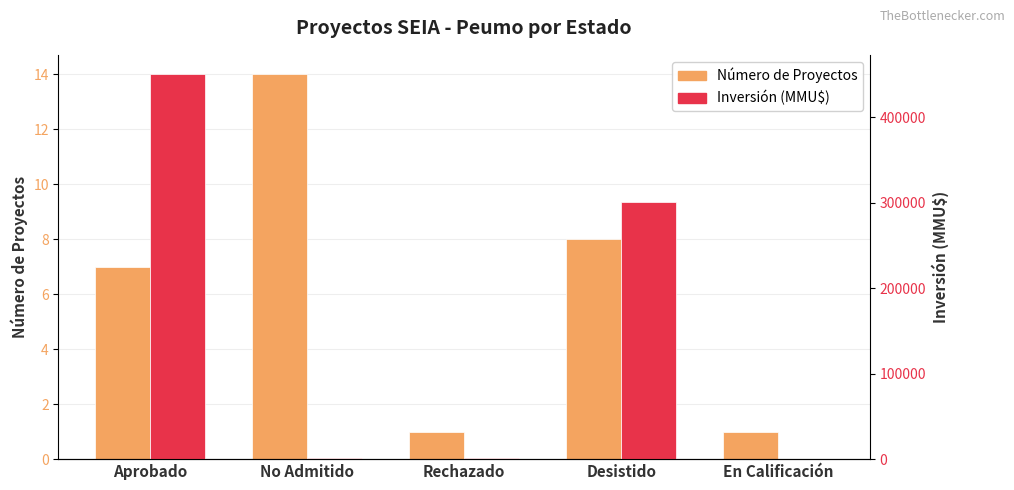

The value of Inversión (MMU$) at Aprobado is 783830. True or false?

False